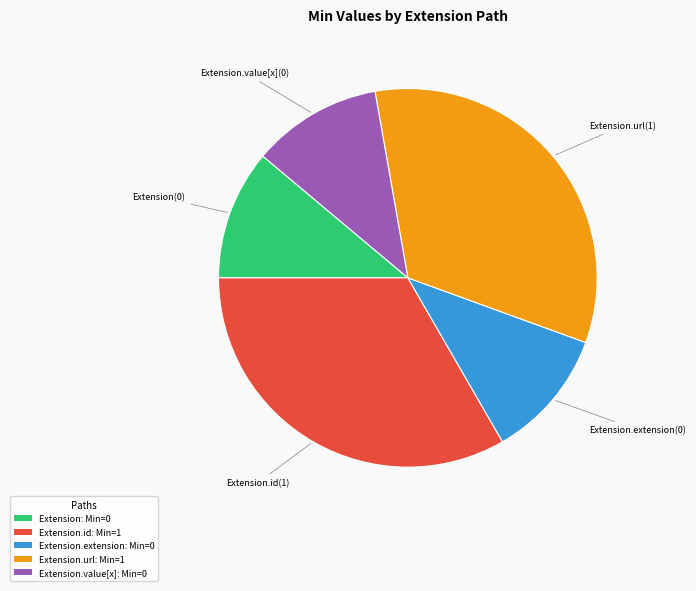

Is the sum of Extension: Min=0 and Extension.id: Min=1 greater than half?

No